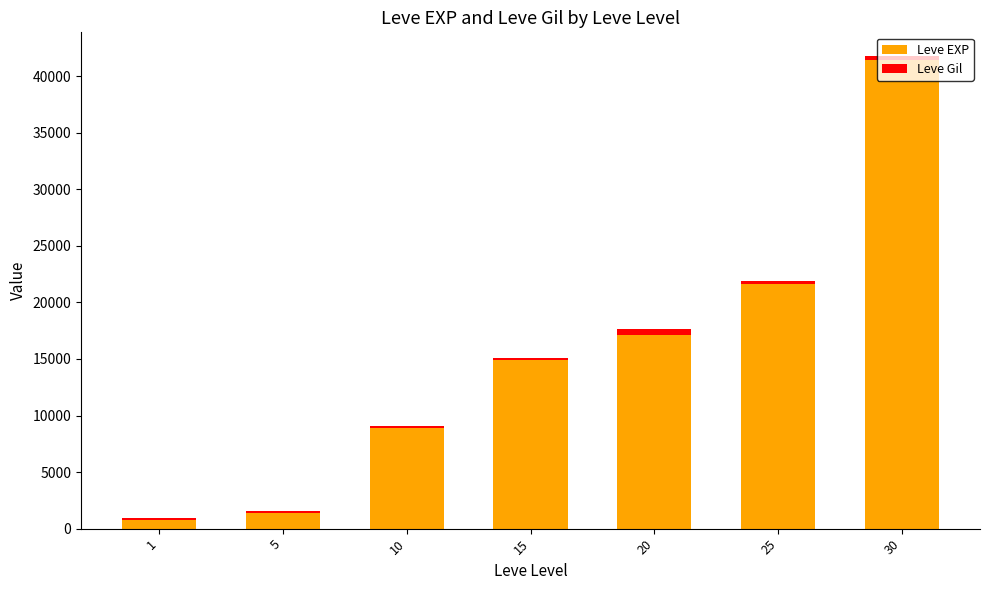

What is the sum of the Leve EXP values at 15 and 5?

16340